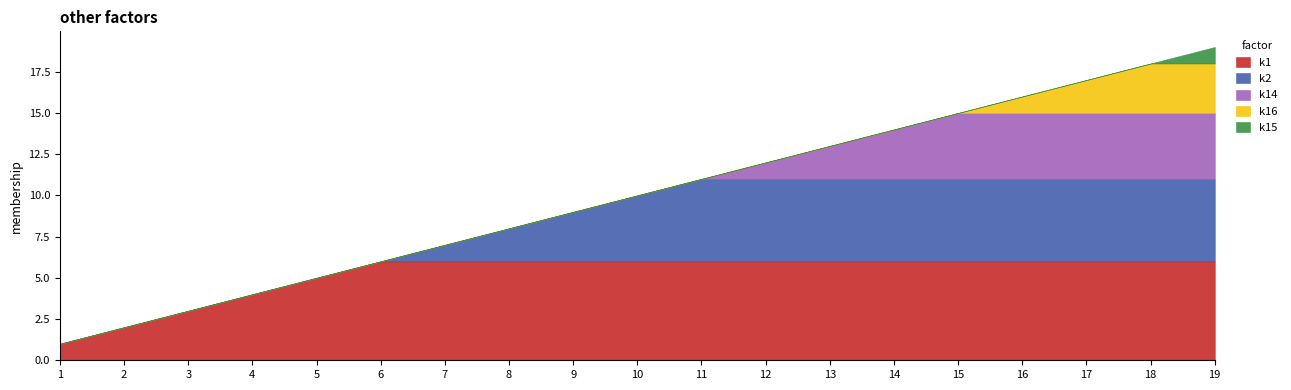

What is the difference between the maximum and minimum values?

18